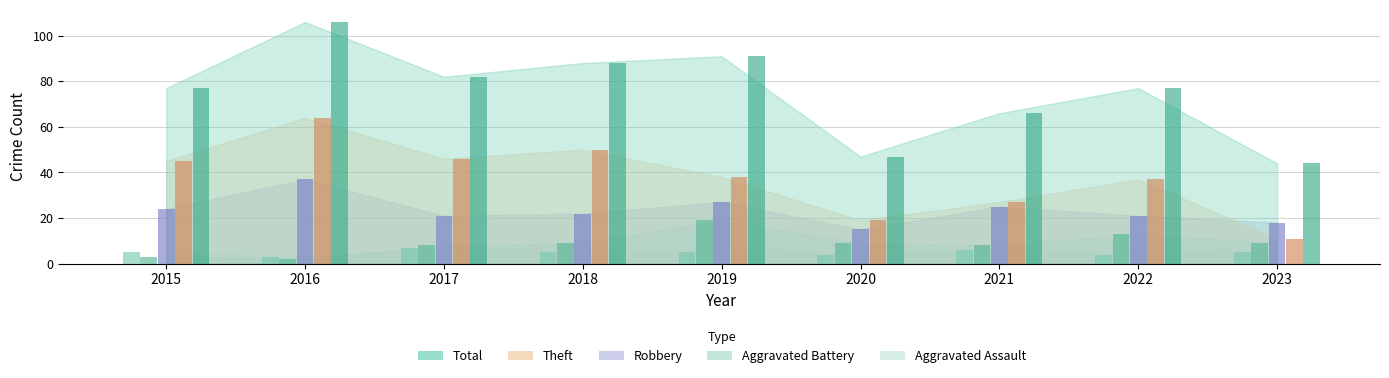

Is it true that Robbery equals 36 at 2018?

False